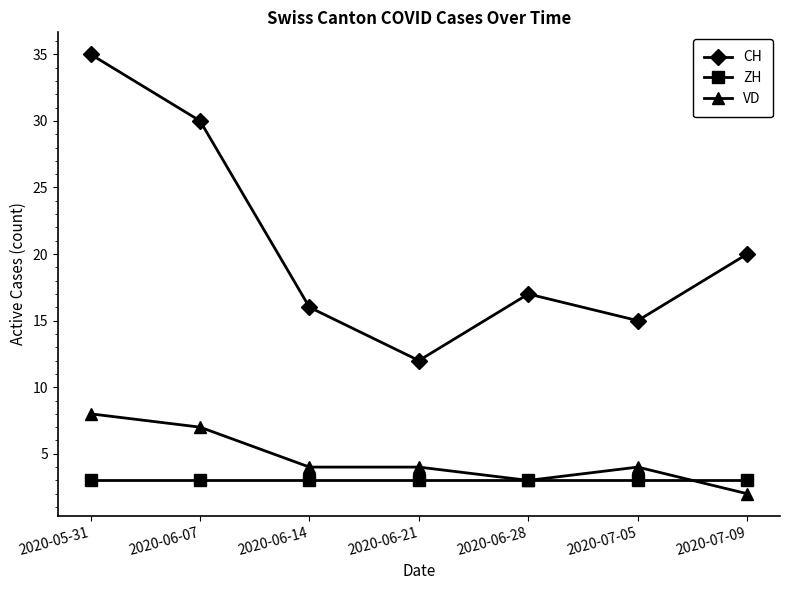

Reading left to right, extract all data points from this chart.

CH: 2020-05-31=35	2020-06-07=30	2020-06-14=16	2020-06-21=12	2020-06-28=17	2020-07-05=15	2020-07-09=20
ZH: 2020-05-31=3	2020-06-07=3	2020-06-14=3	2020-06-21=3	2020-06-28=3	2020-07-05=3	2020-07-09=3
VD: 2020-05-31=8	2020-06-07=7	2020-06-14=4	2020-06-21=4	2020-06-28=3	2020-07-05=4	2020-07-09=2